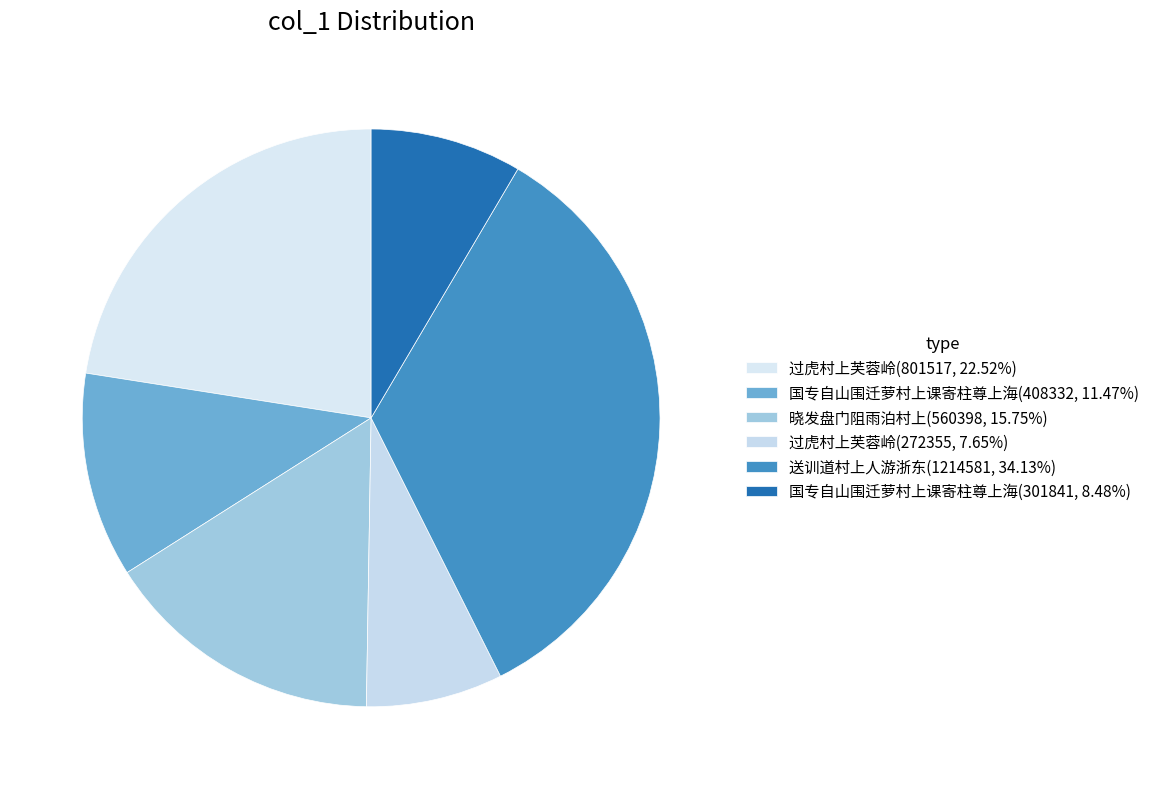

What is the smallest slice in the pie chart?

过虎村上芙蓉岭